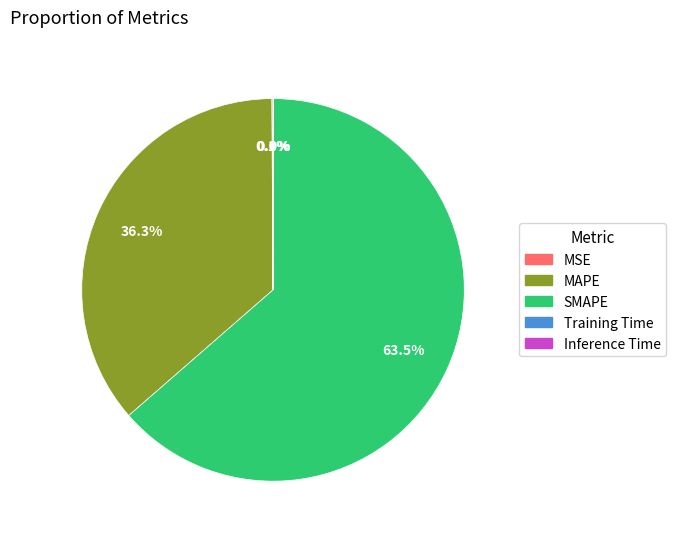

Which category has the biggest portion of the pie?

SMAPE